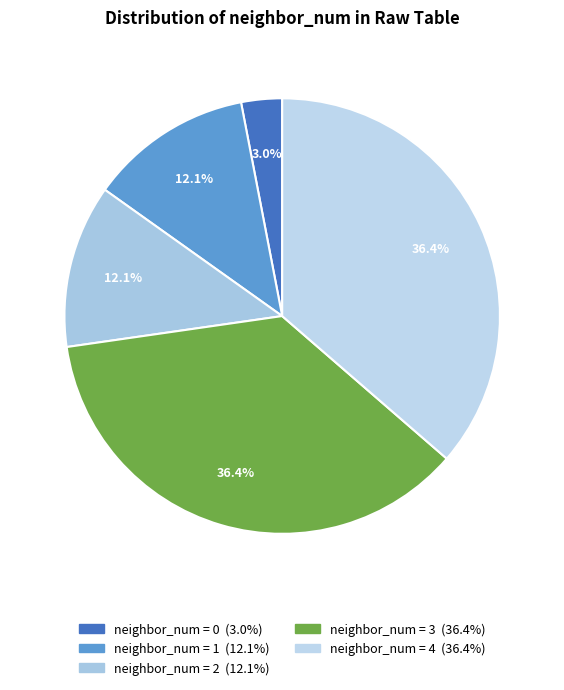

How many segments does this pie chart have?

5